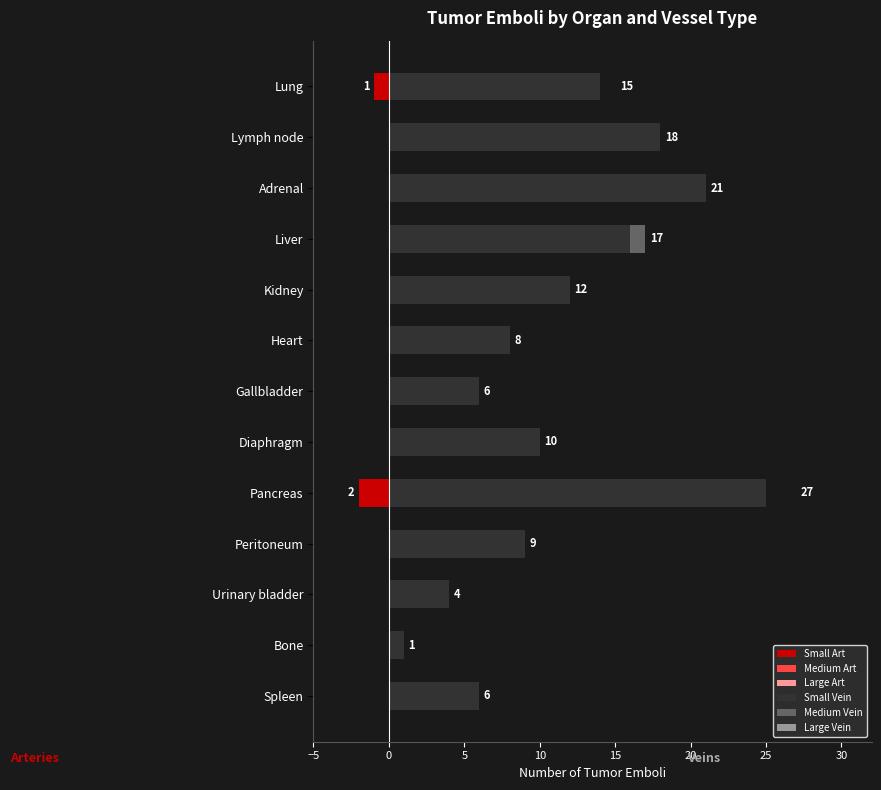

Is the value of Large Art at 25 greater than the value of Small Art at 9?

Yes